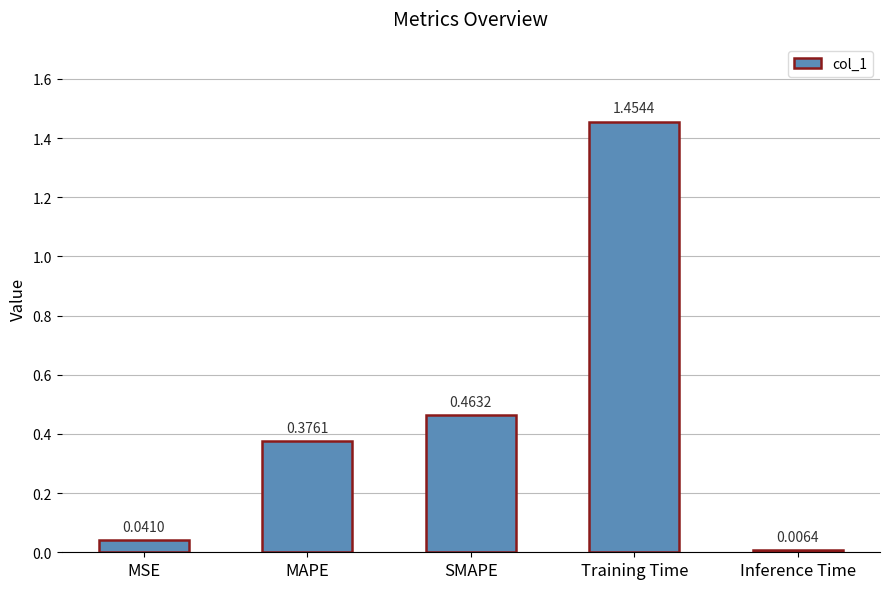

What position from the right is MAPE?

4